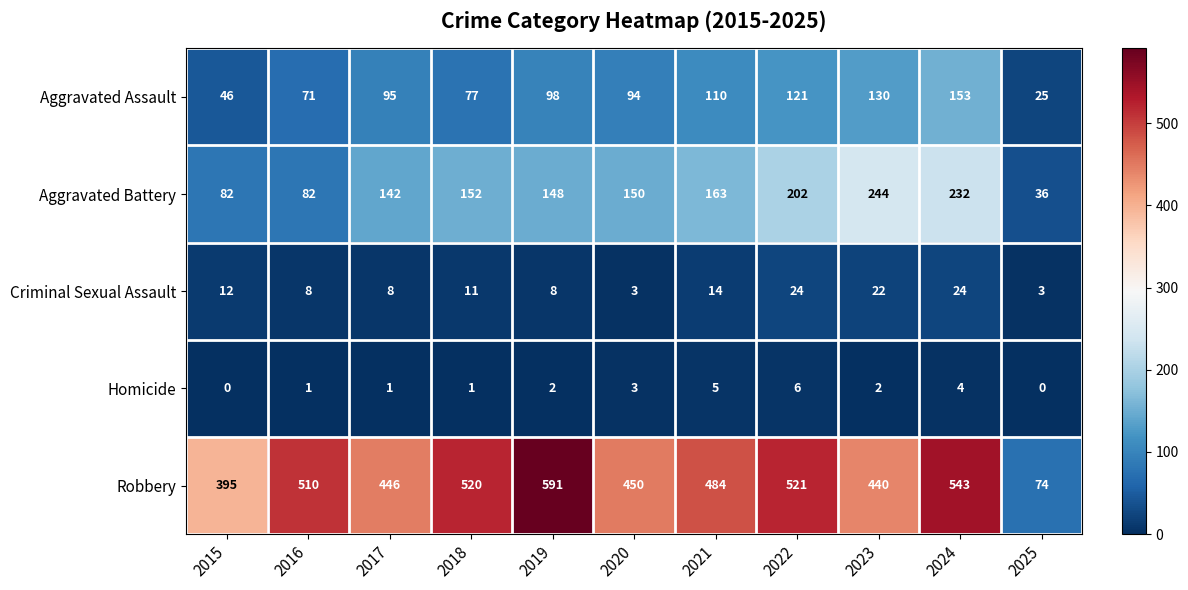

Where is Homicide nearest to the value 3?

2020